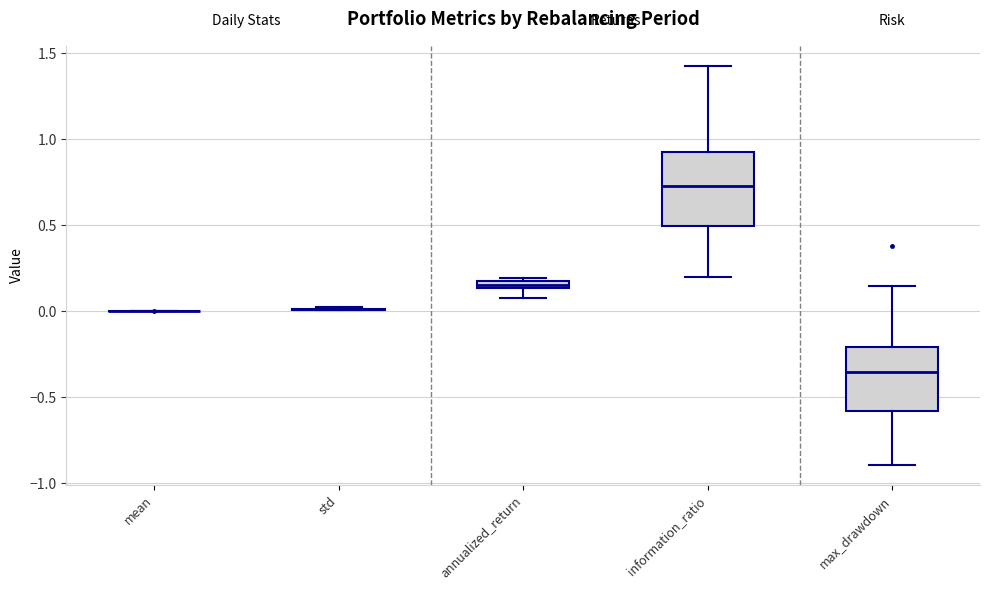

Where does the median line of the box for information_ratio sit on the y-axis? The values are not printed on the chart, so give them approximately, as read against the axis.

0.75